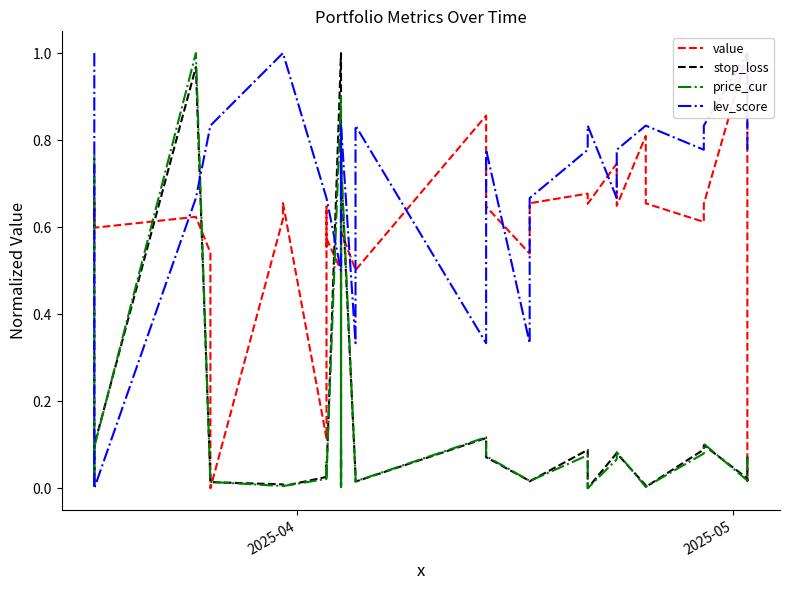

True or false: value and stop_loss cross at least once.

True